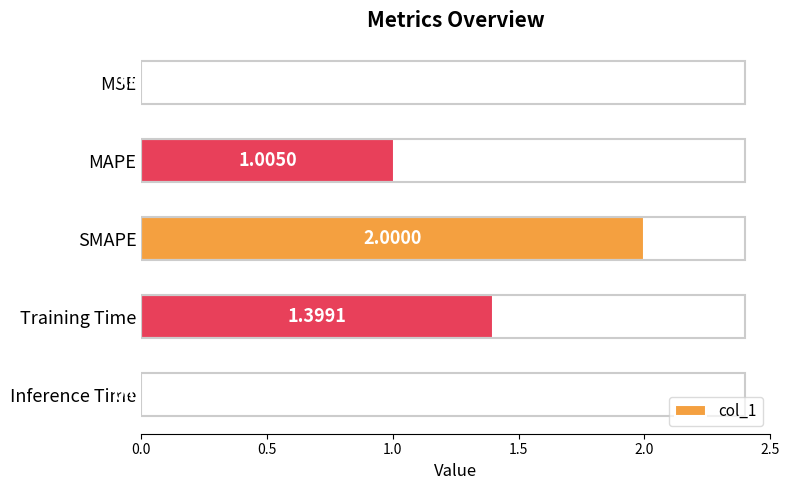

At which category does the chart reach its minimum across all series?

Inference Time